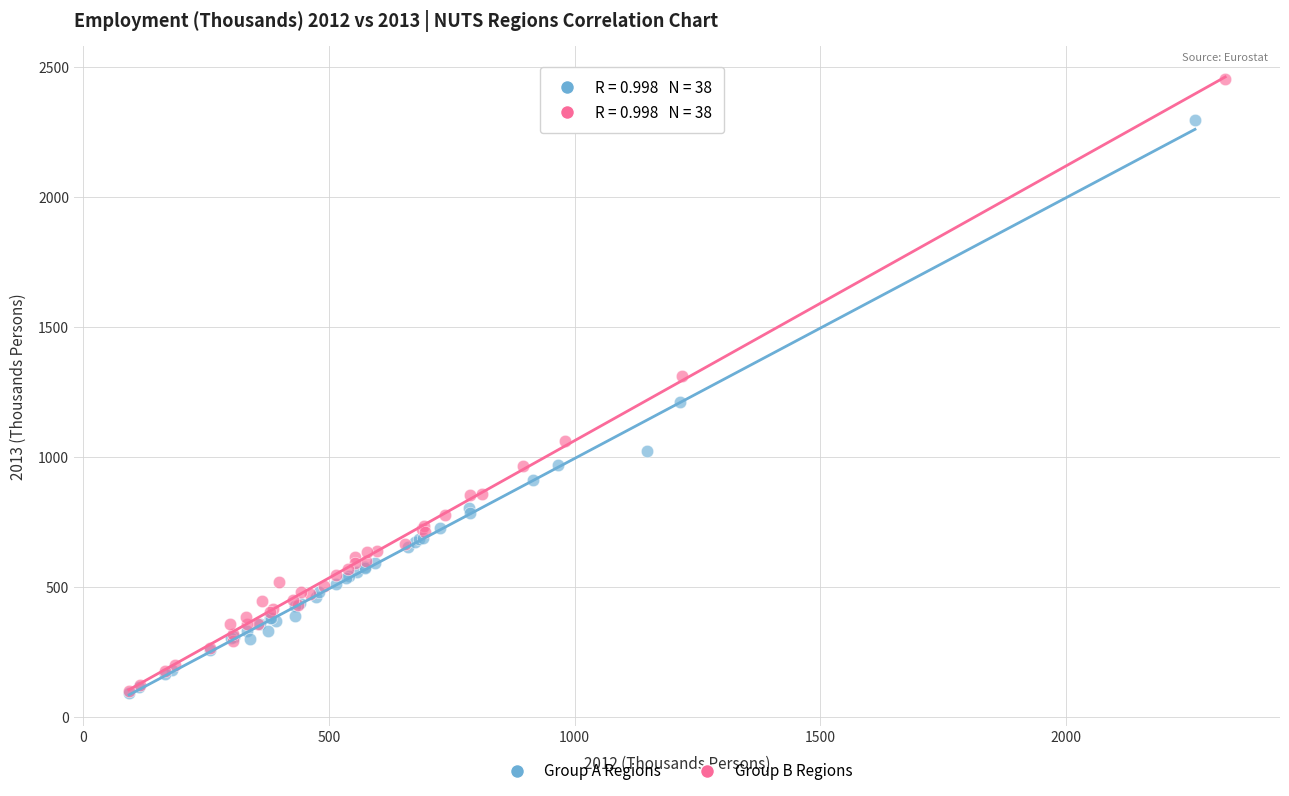

Which series contains the highest Y value?

Group B Regions